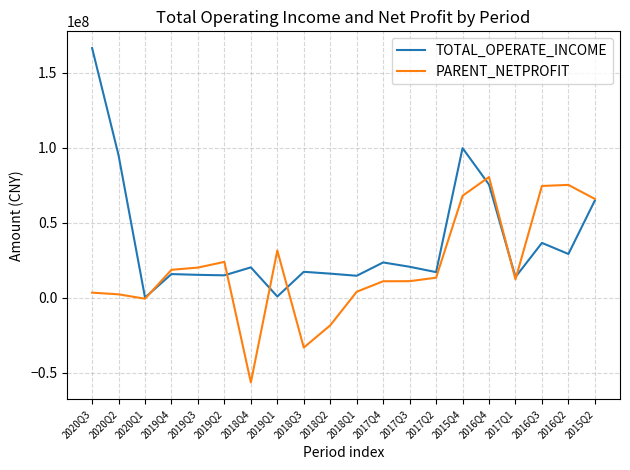

How many lines are shown in the chart?

2